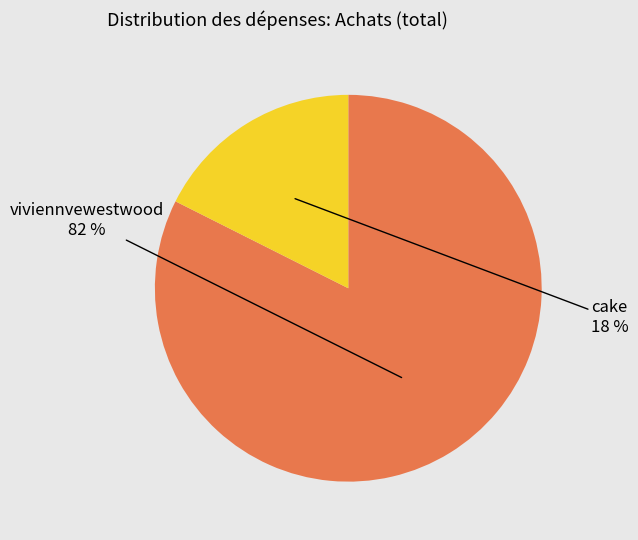

Does any single category account for the majority?

Yes